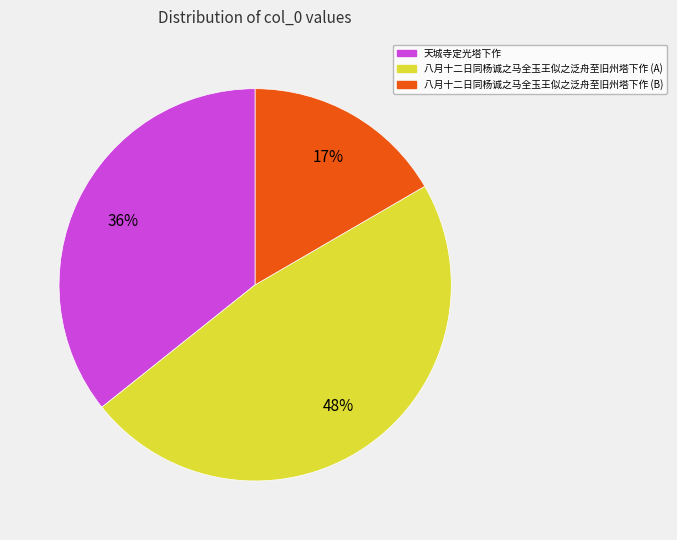

What percentage is the 八月十二日同杨诚之马全玉王似之泛舟至旧州塔下作 (A) slice, to the nearest percent?

48%